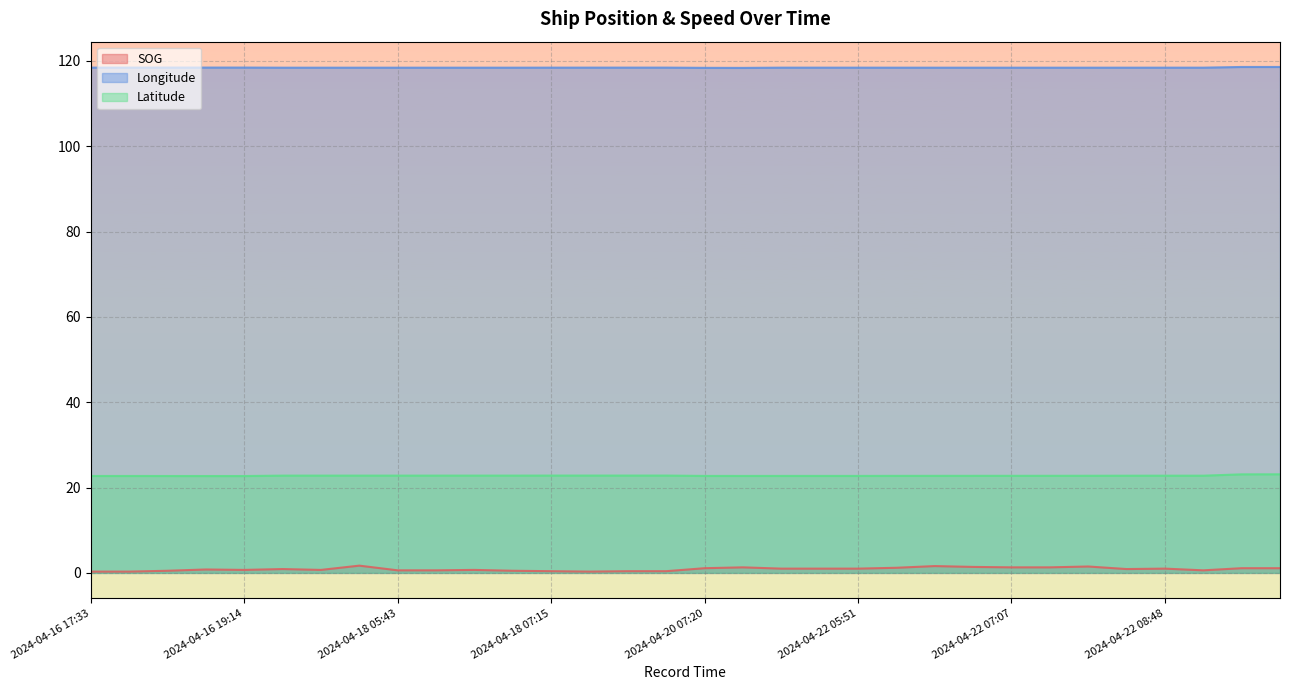

What is the minimum value shown in the chart?

0.3